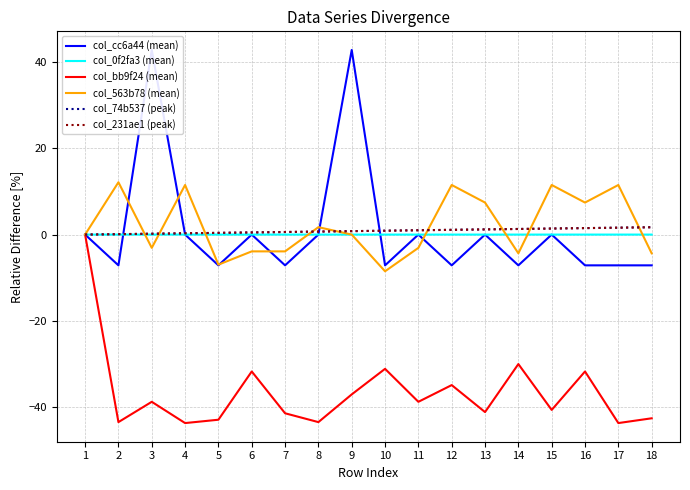

True or false: col_bb9f24 (mean) has more than 2 points higher than both neighbors.

True